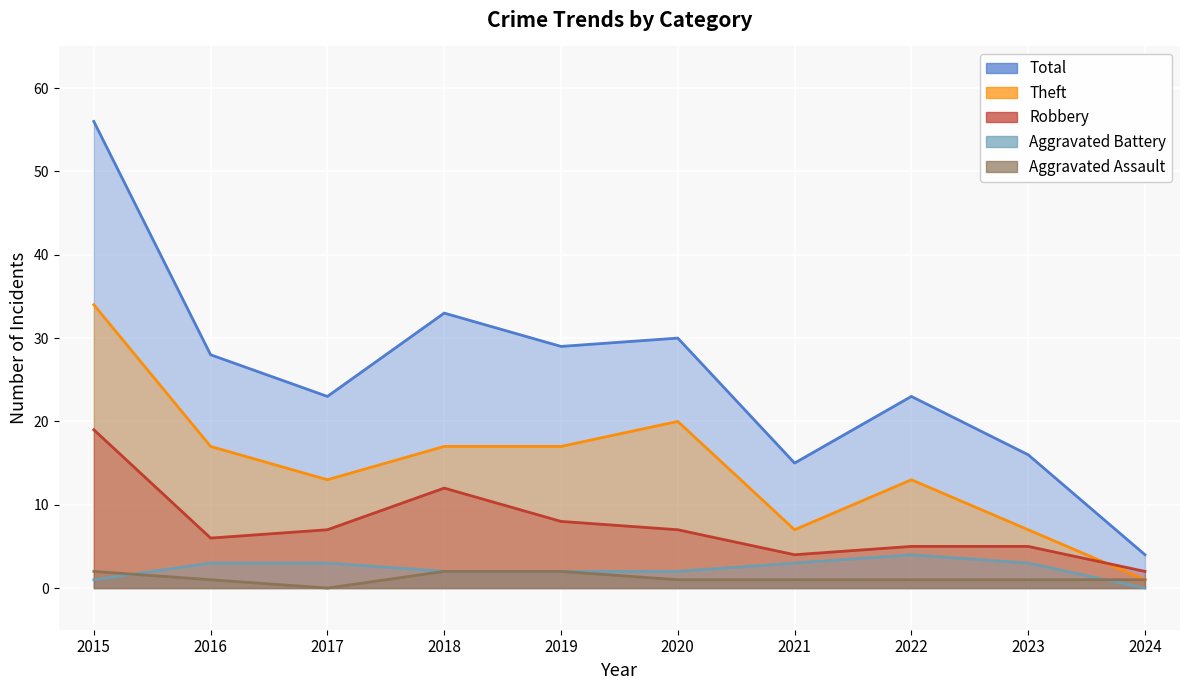

What is the total value across all series at 2022?

46